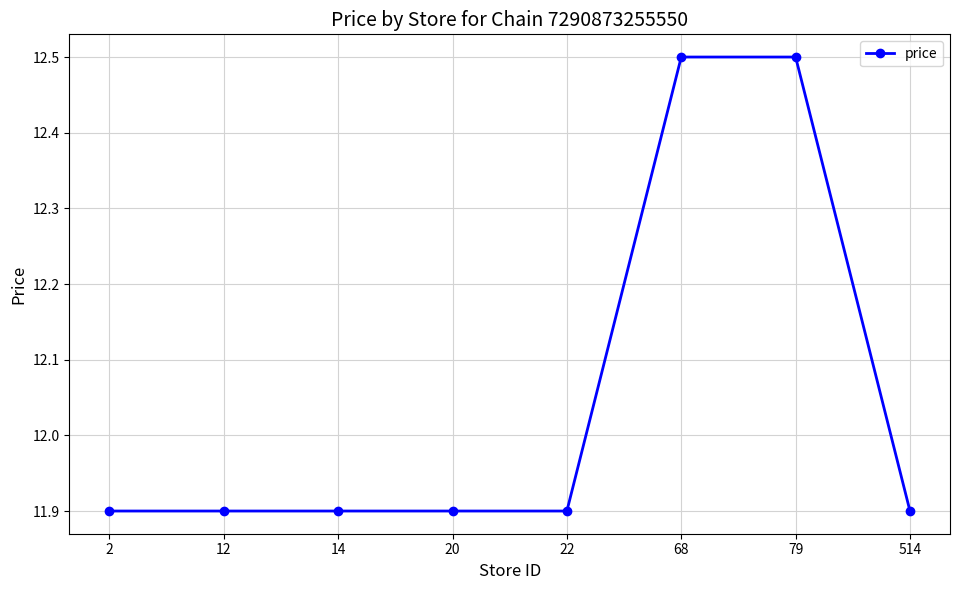

Reading right to left, transcribe all the data shown in this chart.

11.9	12.5	12.5	11.9	11.9	11.9	11.9	11.9